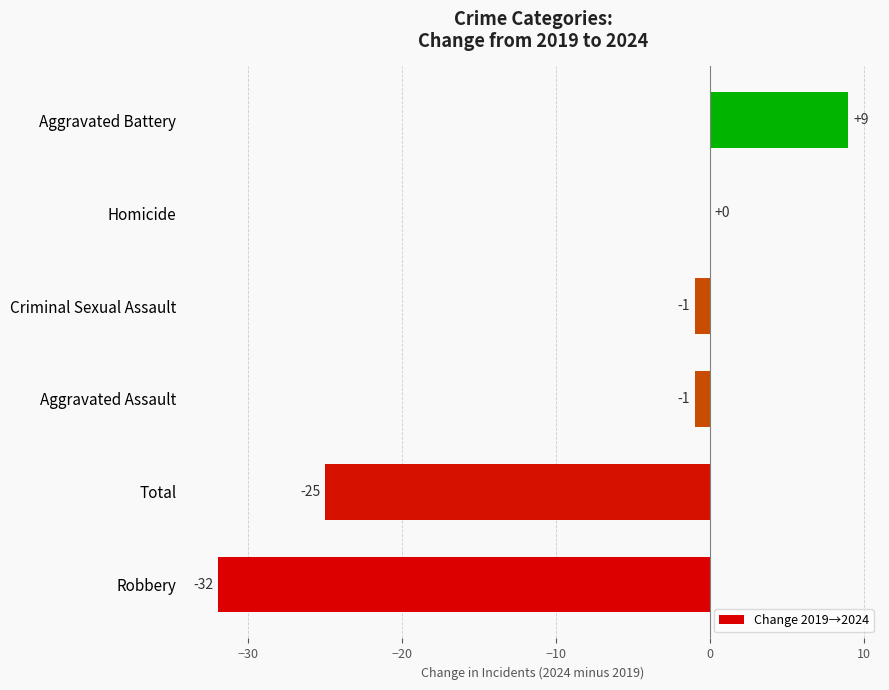

What is the sum of all values?

-50